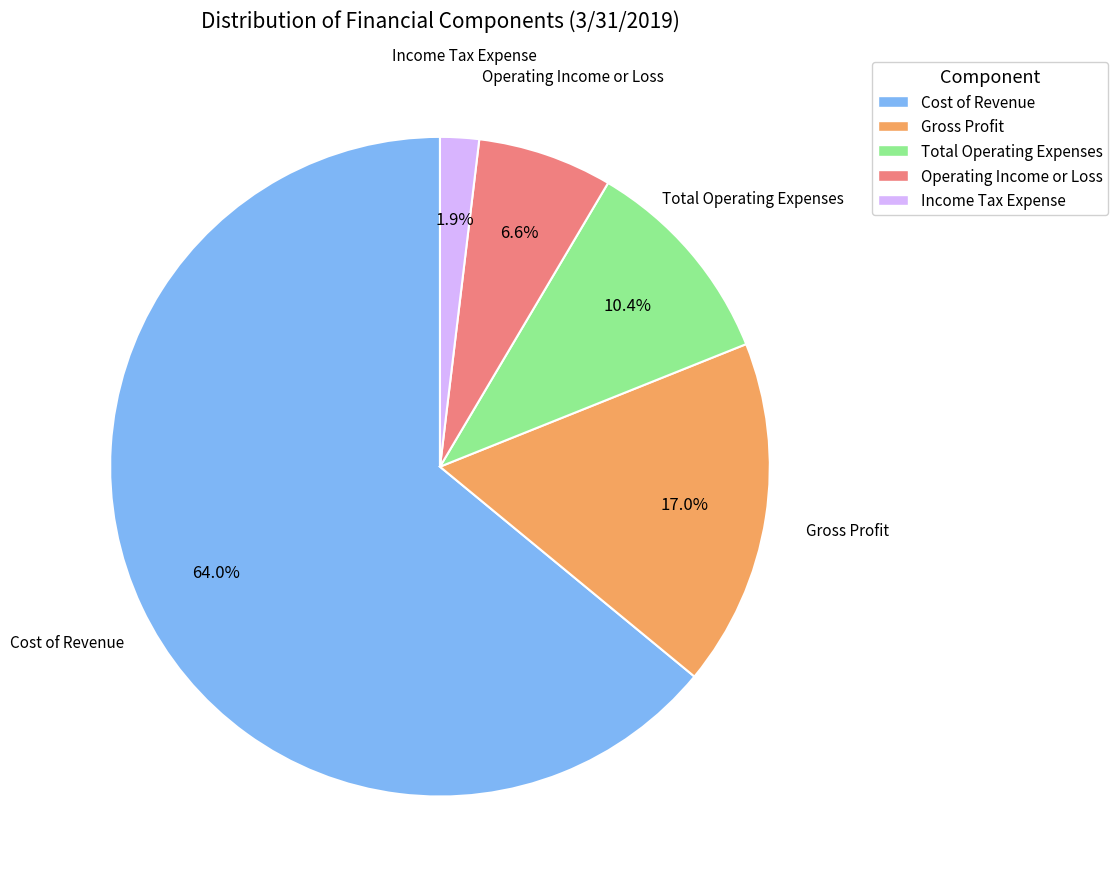

Is there any slice that represents more than half of the pie?

Yes